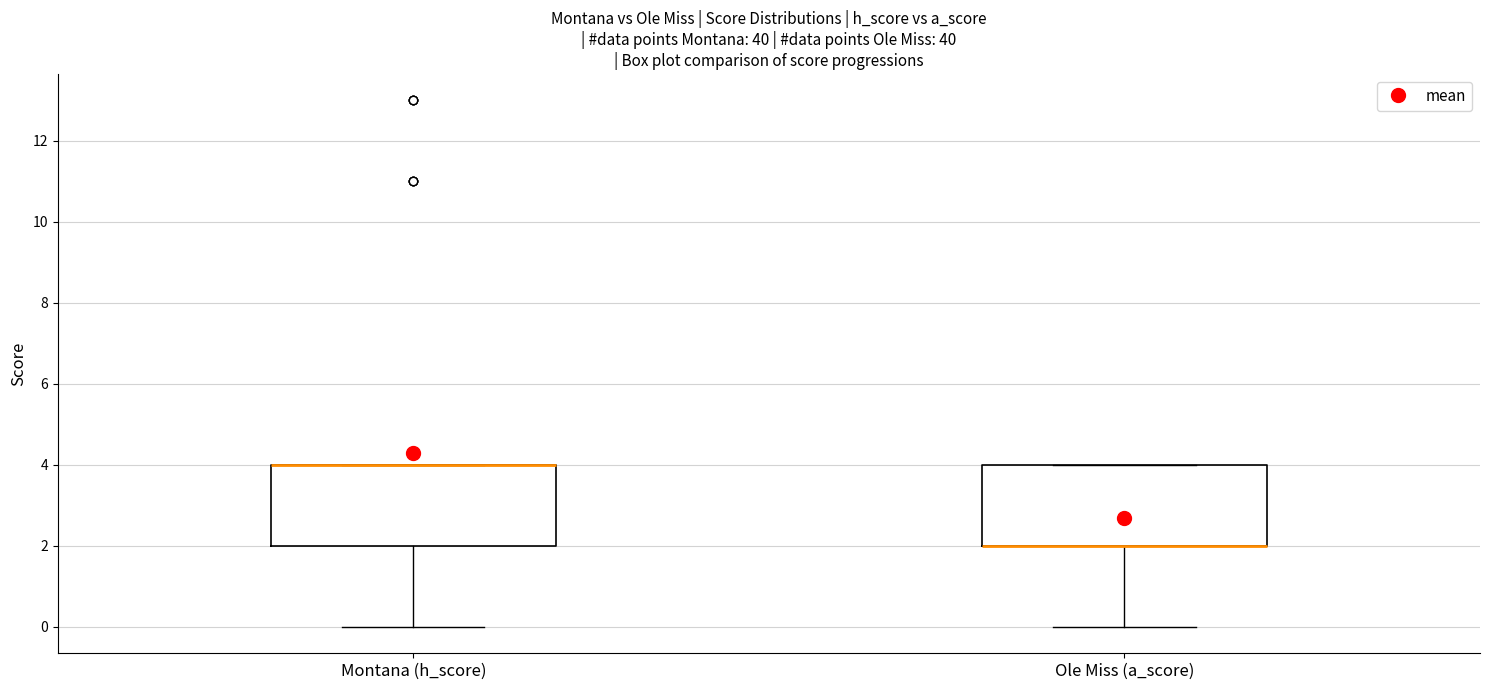

Where is the upper edge of the box for Montana (h_score) on the y-axis? The values are not printed on the chart, so give them approximately, as read against the axis.

4